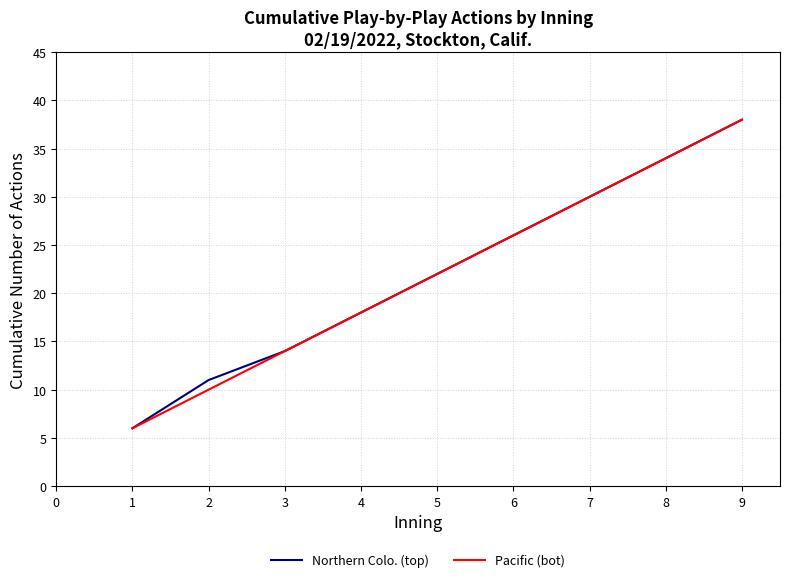

Rank the categories by Pacific (bot) value from highest to lowest.

9, 8, 7, 6, 5, 4, 3, 2, 1